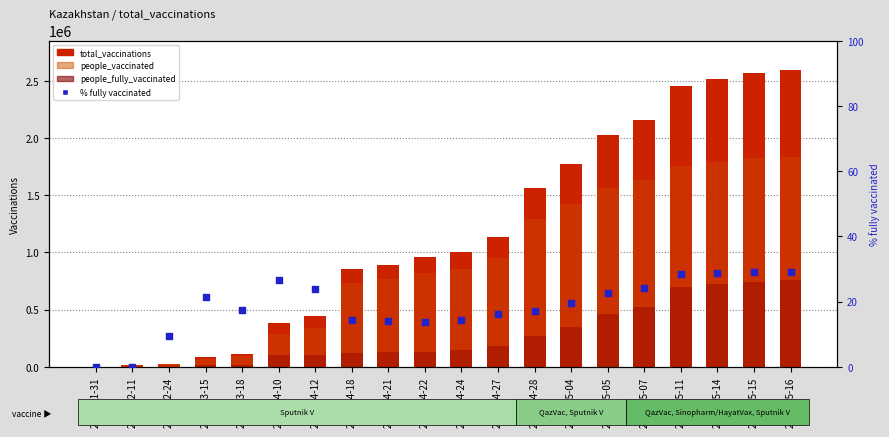

Is the value of % fully vaccinated at 2021-04-28 greater than the value of people_fully_vaccinated at 2021-05-04?

No